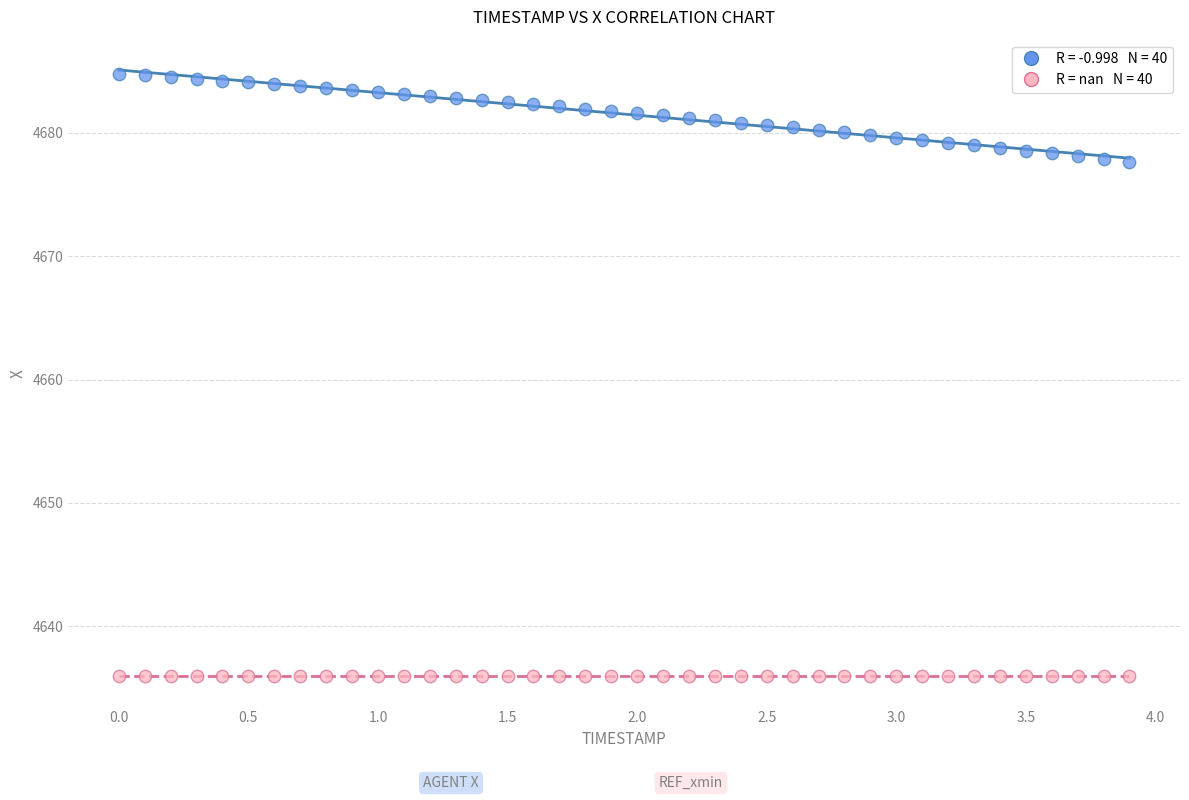

How many points are shown in the scatter plot?

80